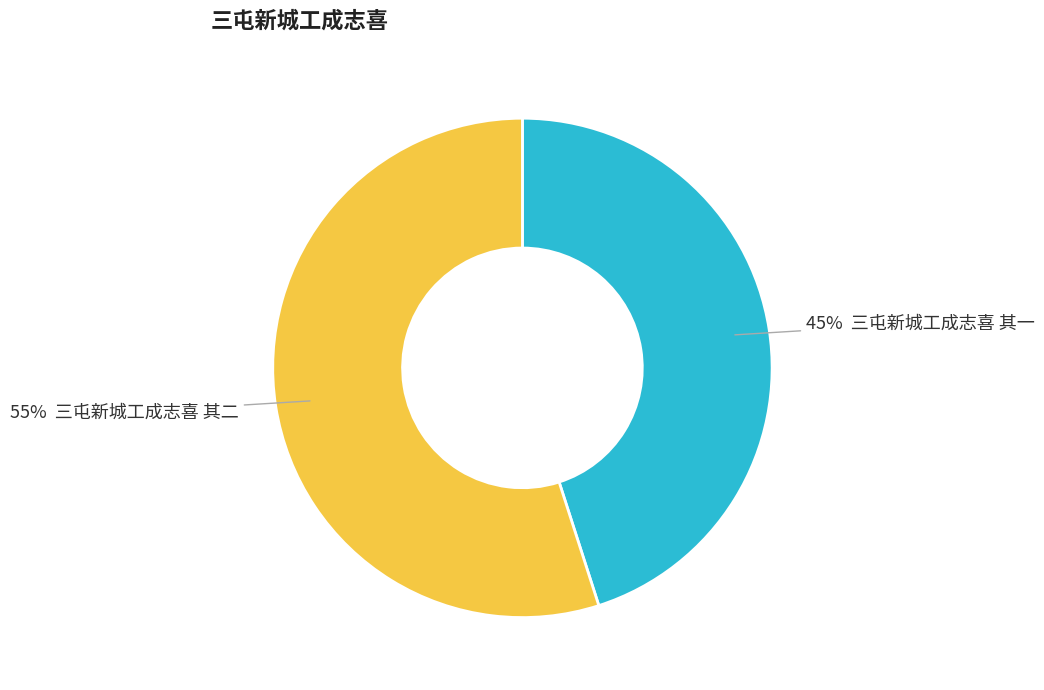

To the nearest percent, what is the average slice percentage?

50%